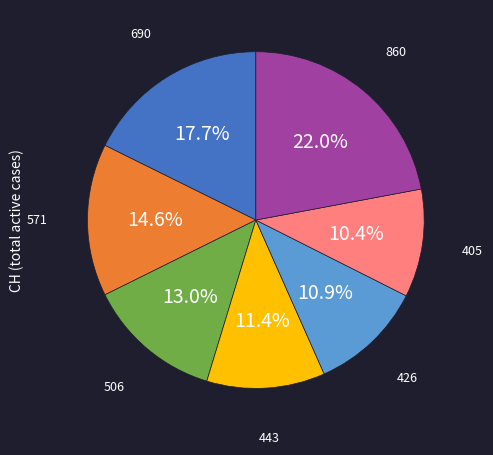

Is there a majority slice in this chart?

No